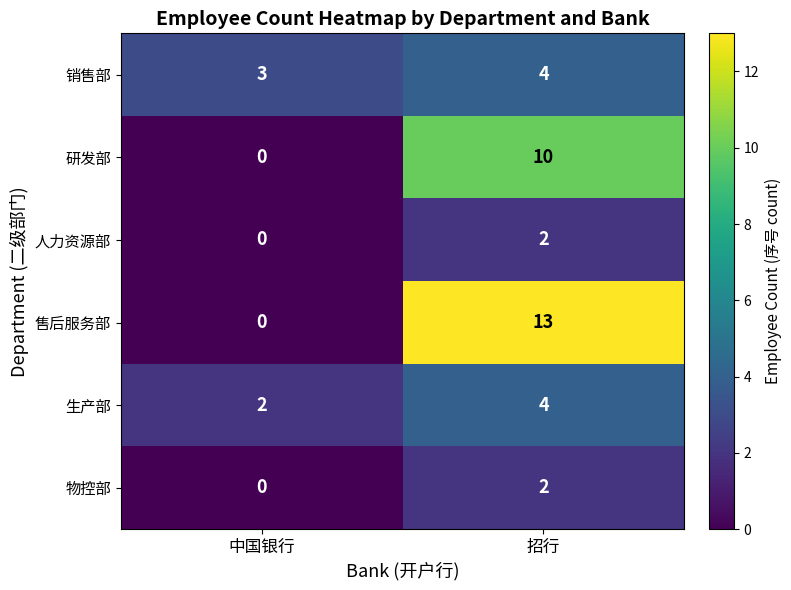

What is the average value of the 生产部 series?

3